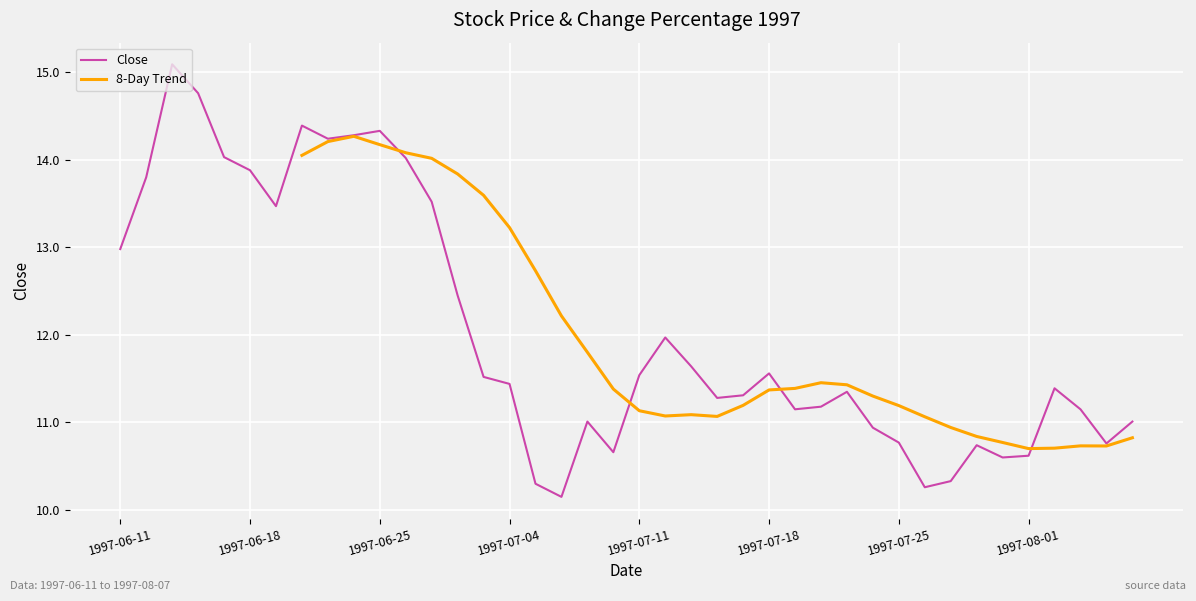

Reading right to left, what are all the values shown in this chart?

1997-08-07=11.0	1997-08-06=10.8	1997-08-05=11.2	1997-08-04=11.4	1997-08-01=10.6	1997-07-31=10.6	1997-07-30=10.7	1997-07-29=10.3	1997-07-28=10.3	1997-07-25=10.8	1997-07-24=10.9	1997-07-23=11.3	1997-07-22=11.2	1997-07-21=11.2	1997-07-18=11.6	1997-07-17=11.3	1997-07-16=11.3	1997-07-15=11.6	1997-07-14=12.0	1997-07-11=11.5	1997-07-10=10.7	1997-07-09=11.0	1997-07-08=10.2	1997-07-07=10.3	1997-07-04=11.4	1997-07-03=11.5	1997-07-02=12.4	1997-06-27=13.5	1997-06-26=14.0	1997-06-25=14.3	1997-06-24=14.3	1997-06-23=14.2	1997-06-20=14.4	1997-06-19=13.5	1997-06-18=13.9	1997-06-17=14.0	1997-06-16=14.8	1997-06-13=15.1	1997-06-12=13.8	1997-06-11=13.0